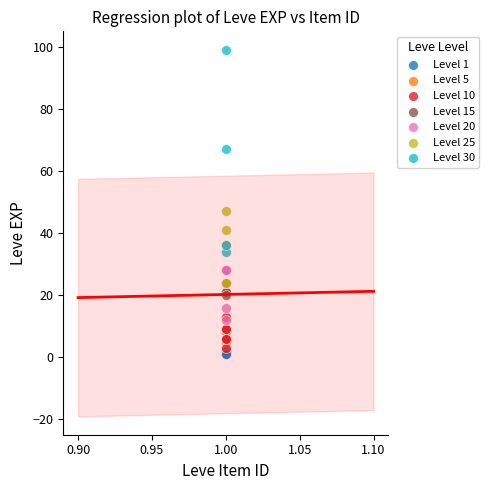

Which series reaches the minimum Y coordinate?

Level 1